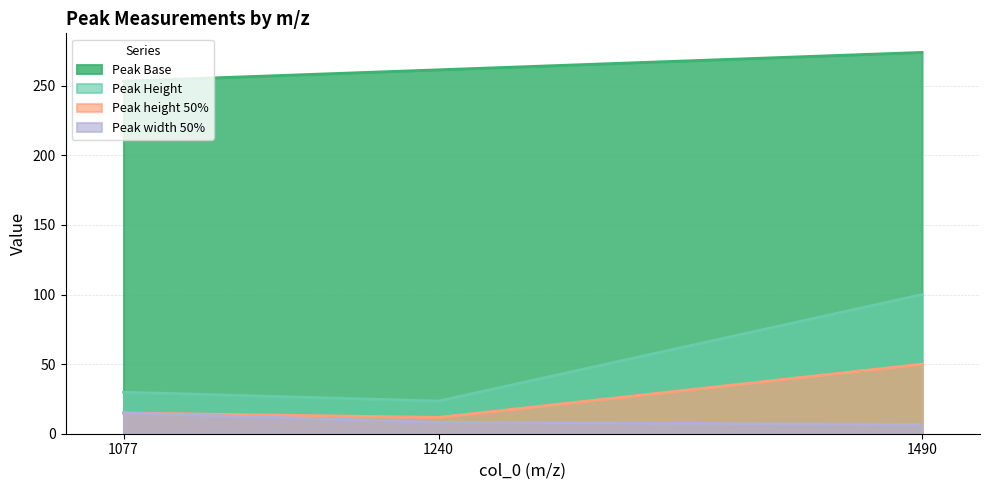

What is the sum of the Peak height 50% values at 1240 and 1077?

26.7